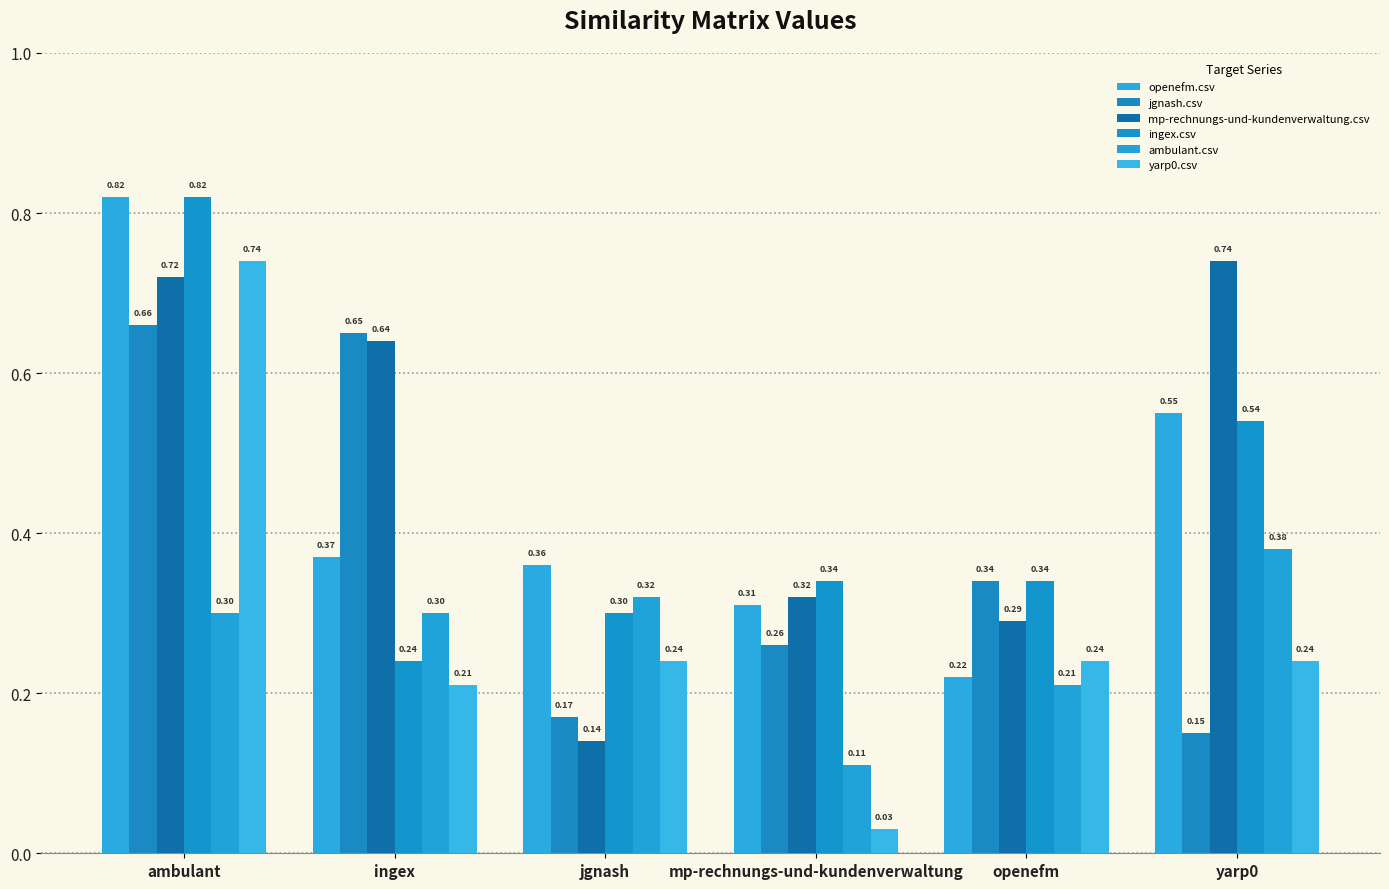

Does the chart contain any negative values?

No